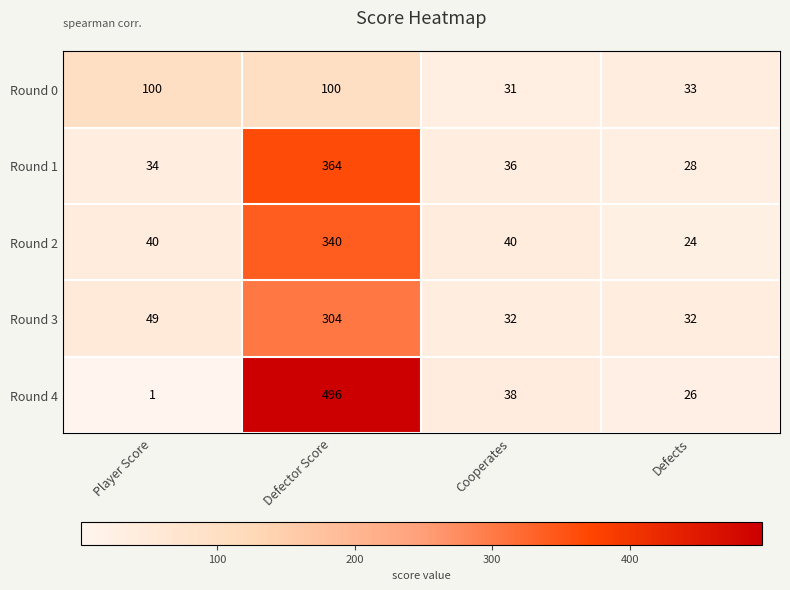

What value does the Round 1 series have at Cooperates, to the nearest 10?

40